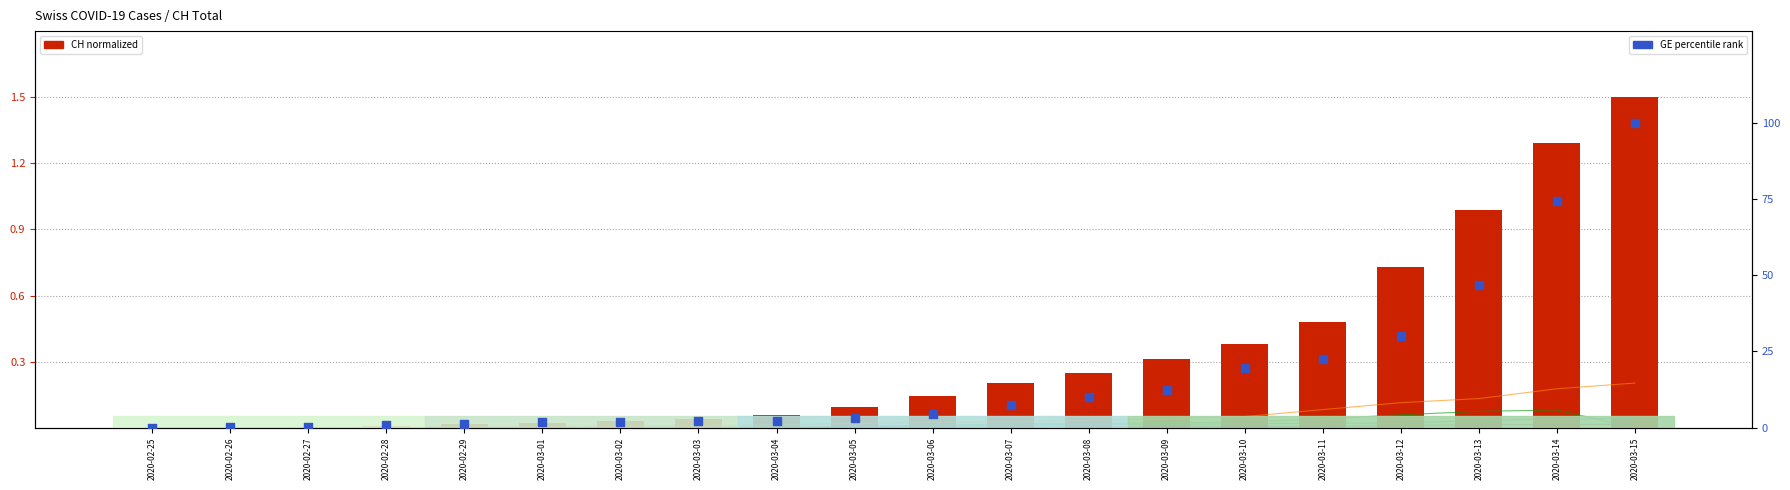

At which category is the sum across all series the highest?

2020-03-15